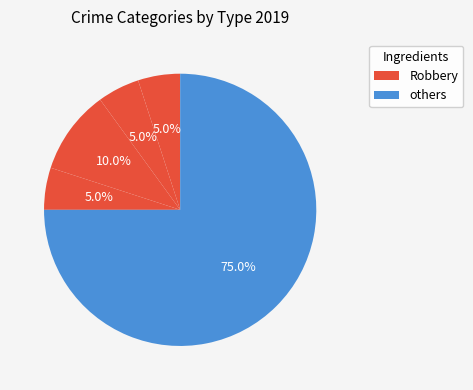

Count the number of slices in the pie.

5